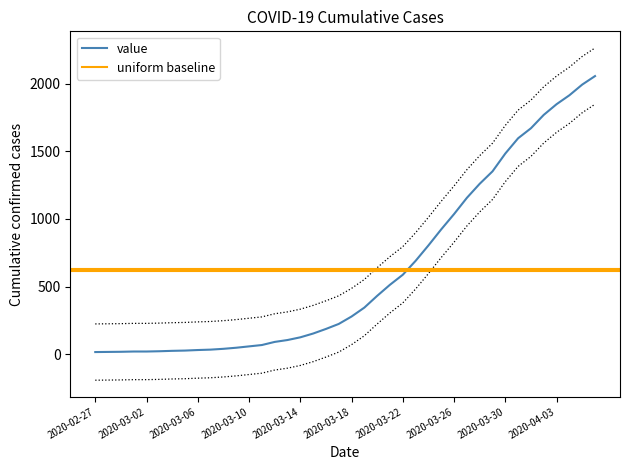

Reading left to right, transcribe all the data shown in this chart.

2020-02-27=15	2020-02-28=16	2020-02-29=17	2020-03-01=19	2020-03-02=19	2020-03-03=21	2020-03-04=24	2020-03-05=26	2020-03-06=30	2020-03-07=33	2020-03-08=39	2020-03-09=47	2020-03-10=57	2020-03-11=67	2020-03-12=90	2020-03-13=104	2020-03-14=124	2020-03-15=152	2020-03-16=186	2020-03-17=223	2020-03-18=278	2020-03-19=344	2020-03-20=431	2020-03-21=513	2020-03-22=587	2020-03-23=690	2020-03-24=804	2020-03-25=923	2020-03-26=1036	2020-03-27=1156	2020-03-28=1260	2020-03-29=1352	2020-03-30=1484	2020-03-31=1597	2020-04-01=1671	2020-04-02=1770	2020-04-03=1849	2020-04-04=1915	2020-04-05=1994	2020-04-06=2057